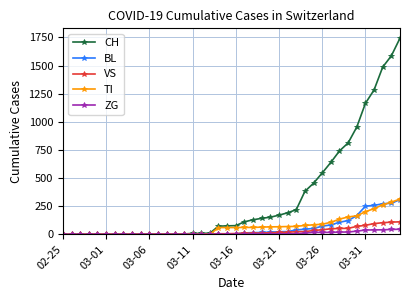

What are all the series names shown in the legend?

CH, BL, VS, TI, ZG